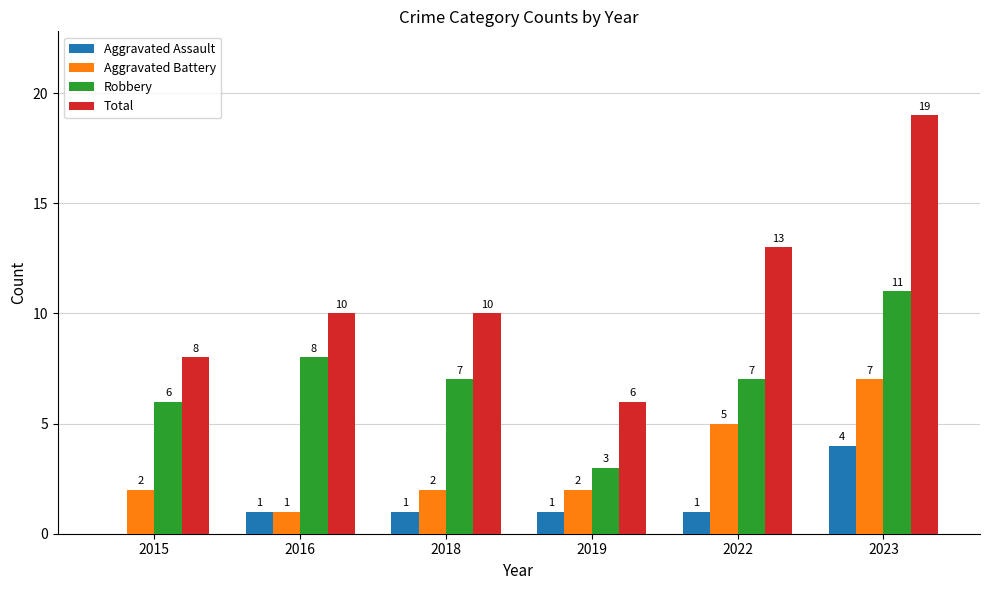

Which series has the largest range (max minus min)?

Total